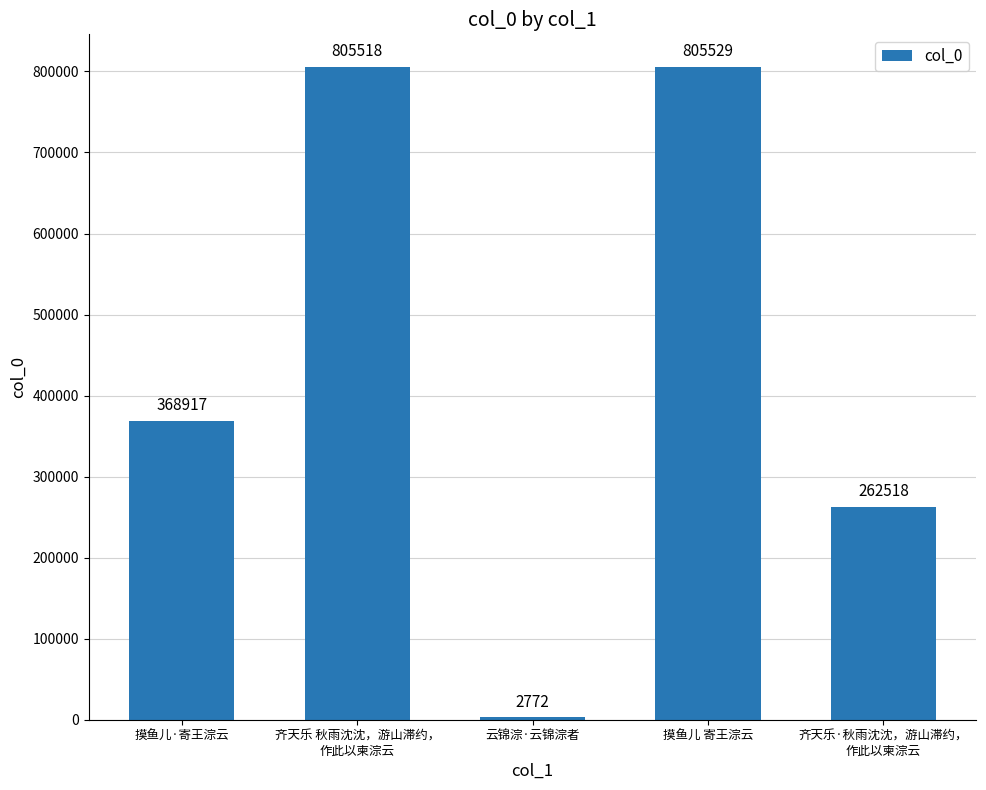

What is the difference between the maximum and minimum values?

802757